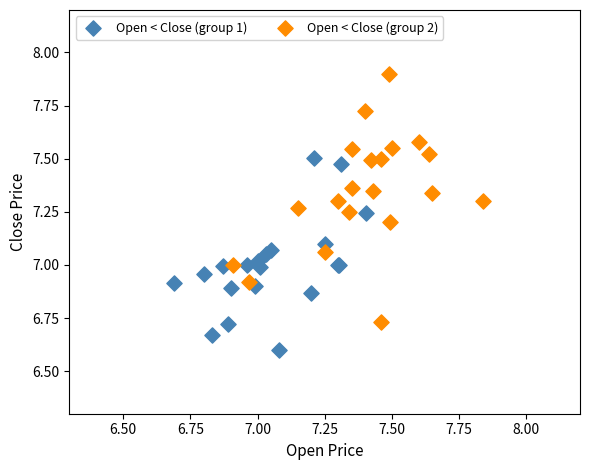

Which series has the largest Y range (max minus min)?

Open < Close (group 2)